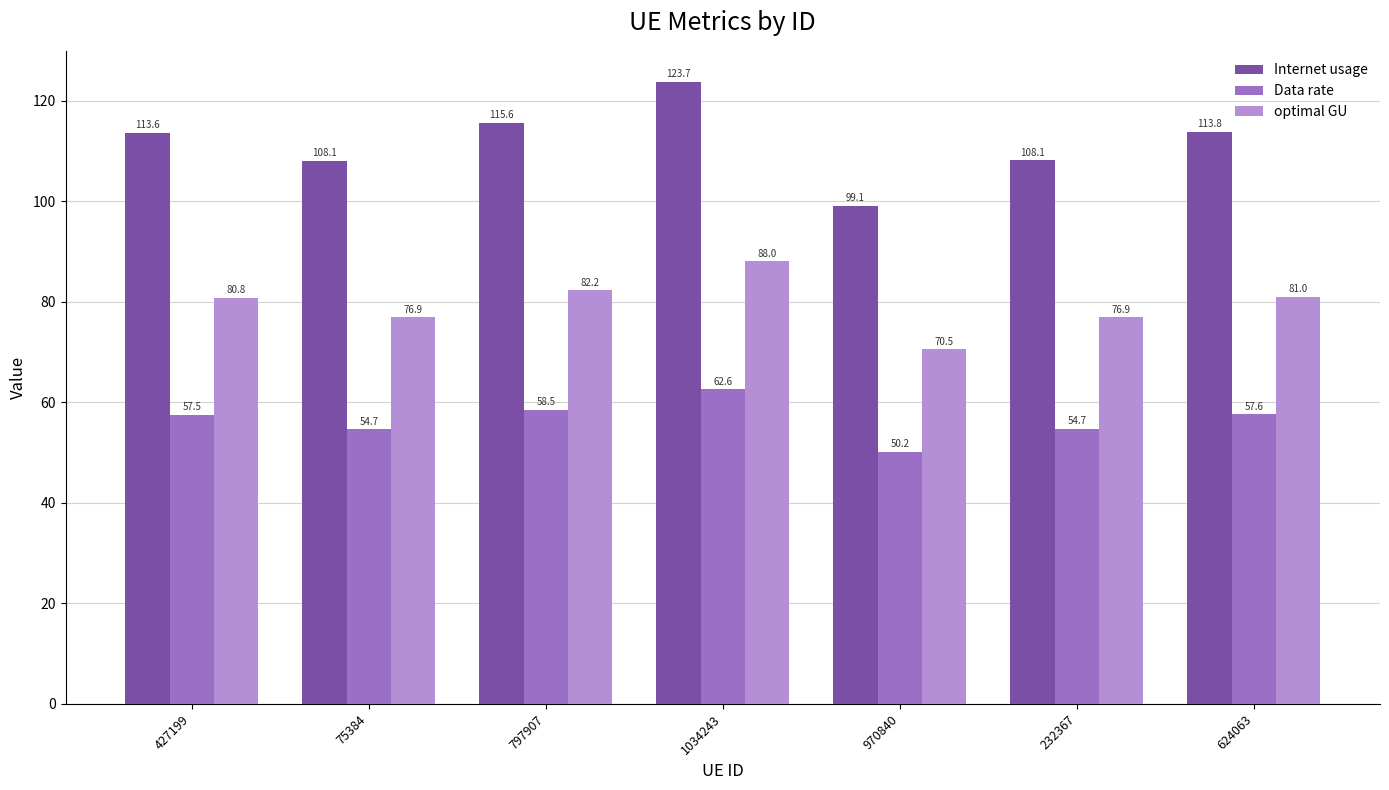

How many distinct data groups are displayed?

3